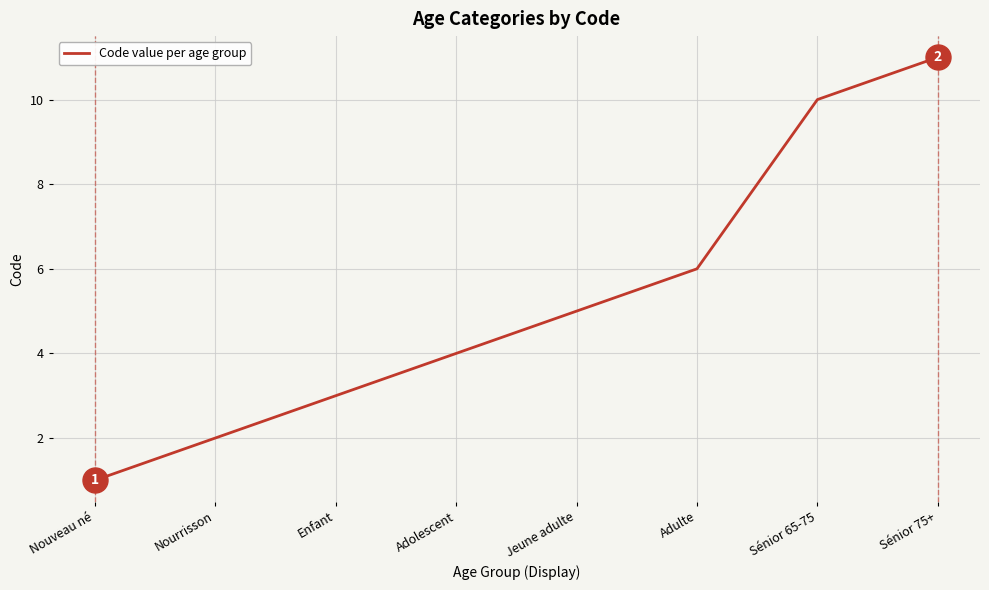

What is the sum of the values at Adulte and Adolescent?

10